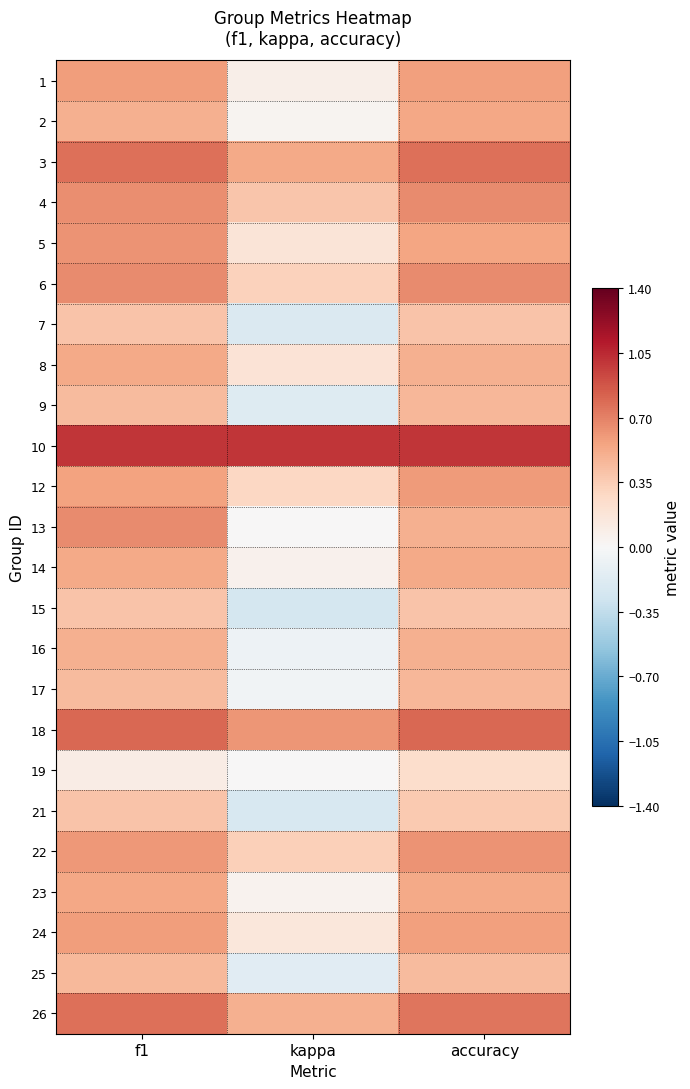

What is the smallest value displayed?

-0.2